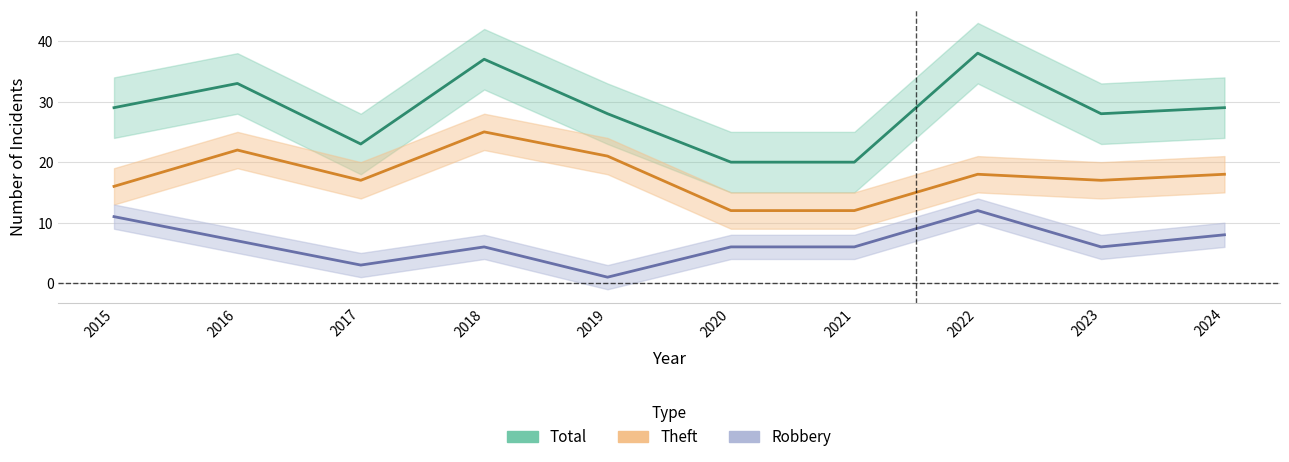

How many distinct data groups are displayed?

3